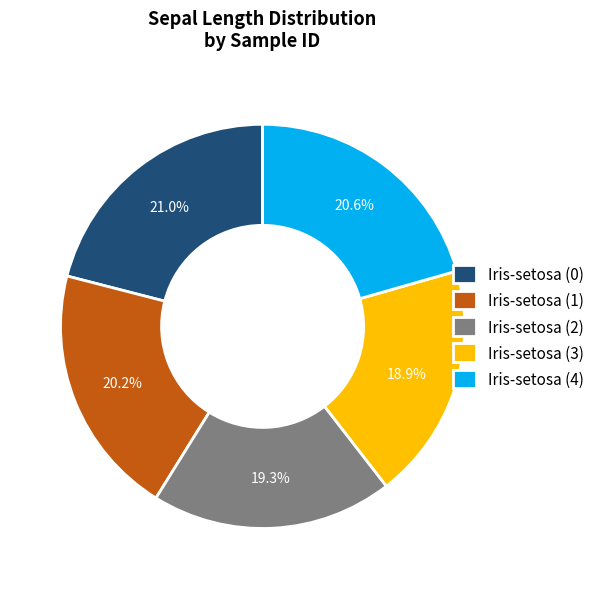

Is it true that Iris-setosa (1) is 26% of the pie?

False